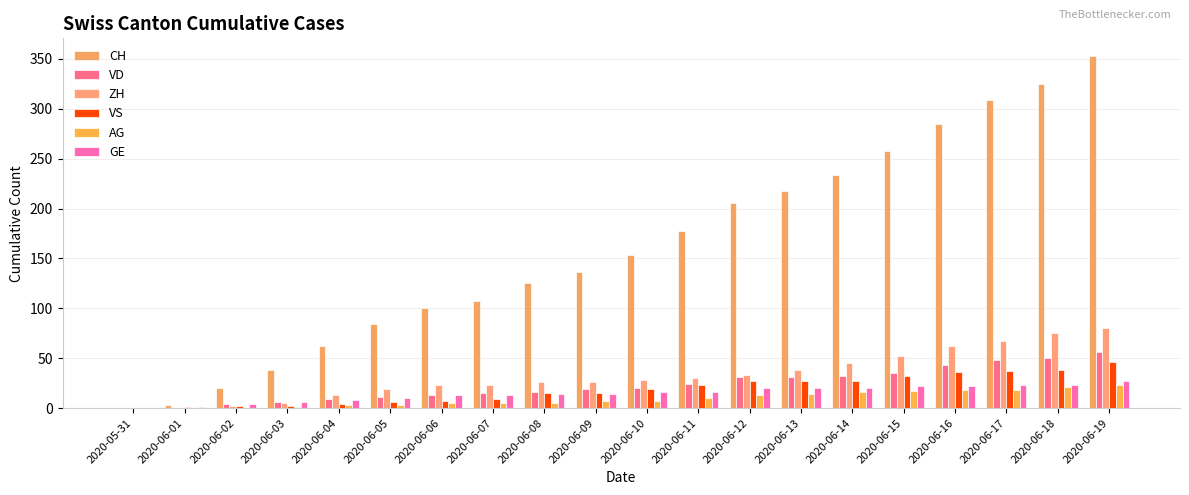

Which category has the highest value in the VD series?

2020-06-19